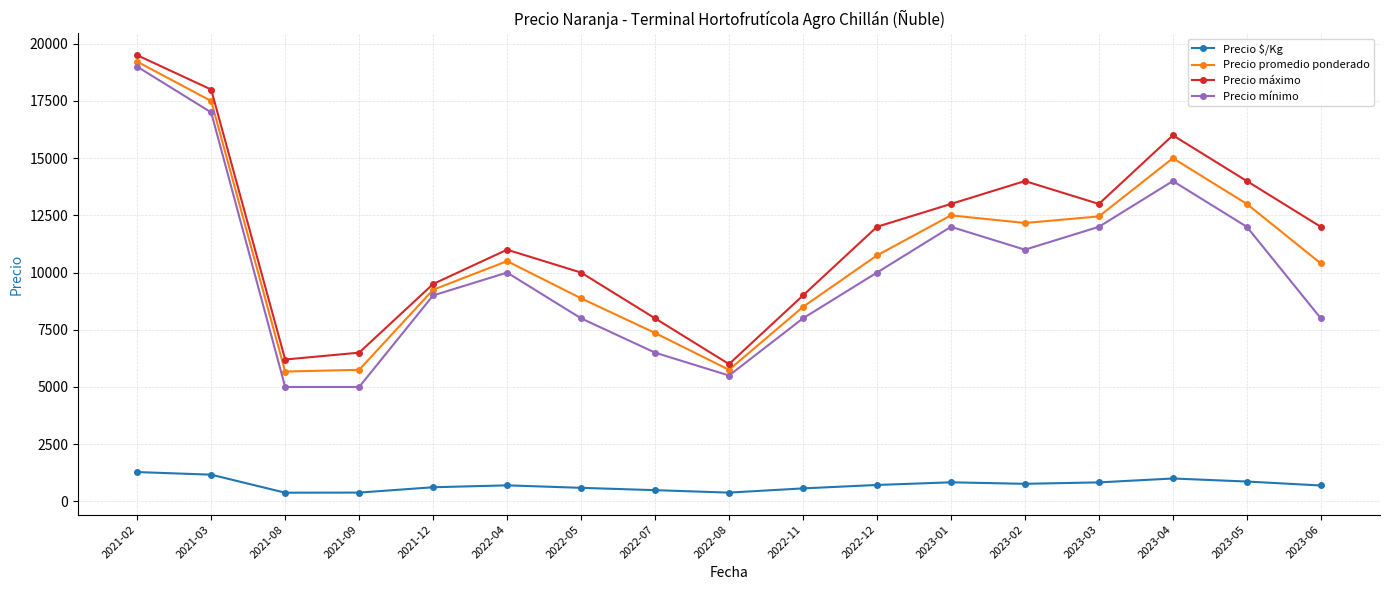

Which category has the highest value in the Precio promedio ponderado series?

2021-02